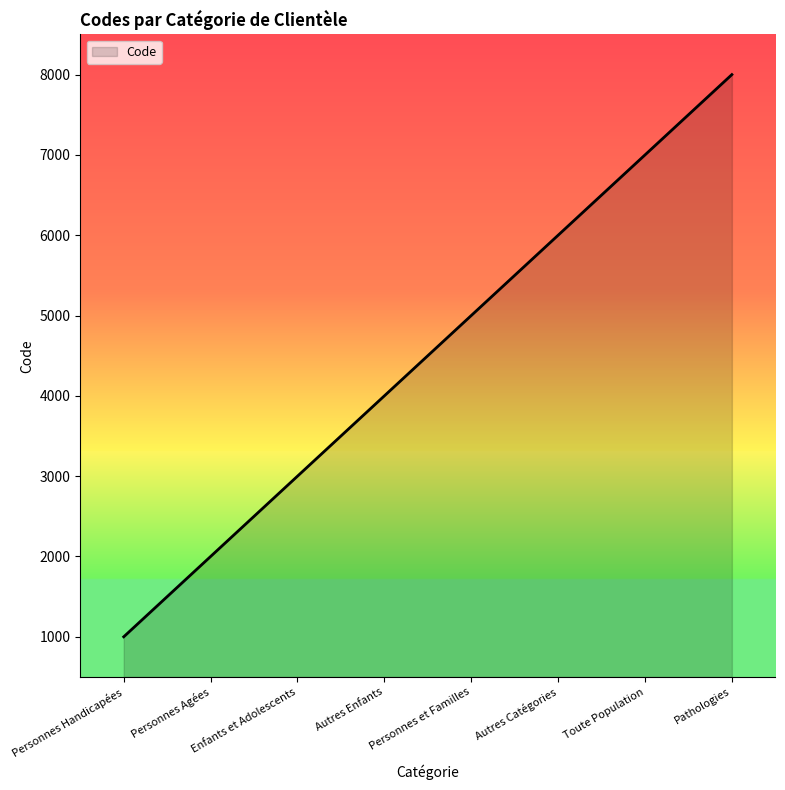

List the labels in order of value, smallest first.

Personnes Handicapées, Personnes Agées, Enfants et Adolescents, Autres Enfants, Personnes et Familles, Autres Catégories, Toute Population, Pathologies